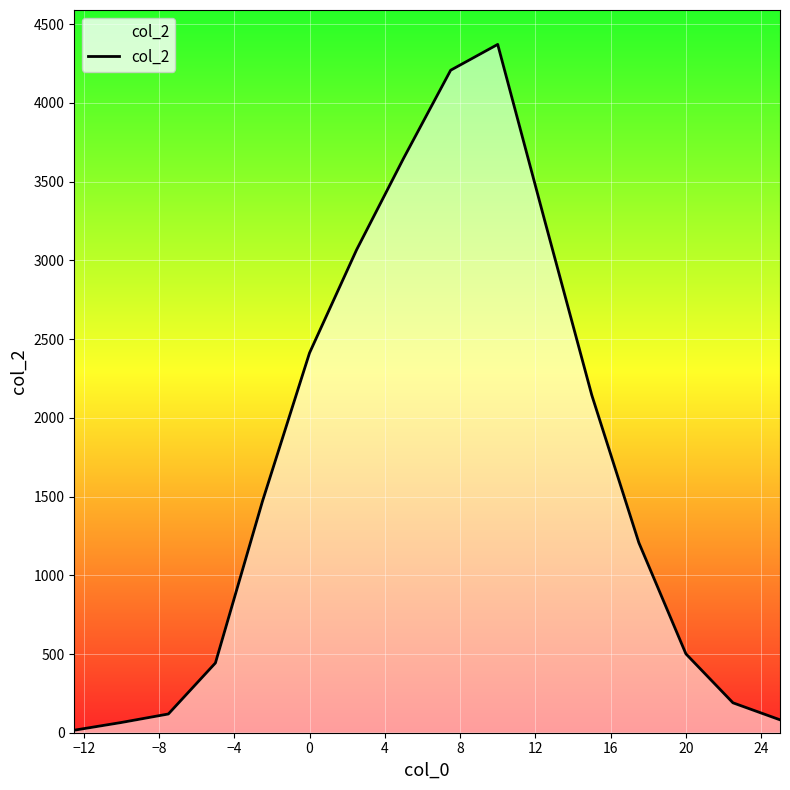

What is the greatest value displayed?

4372